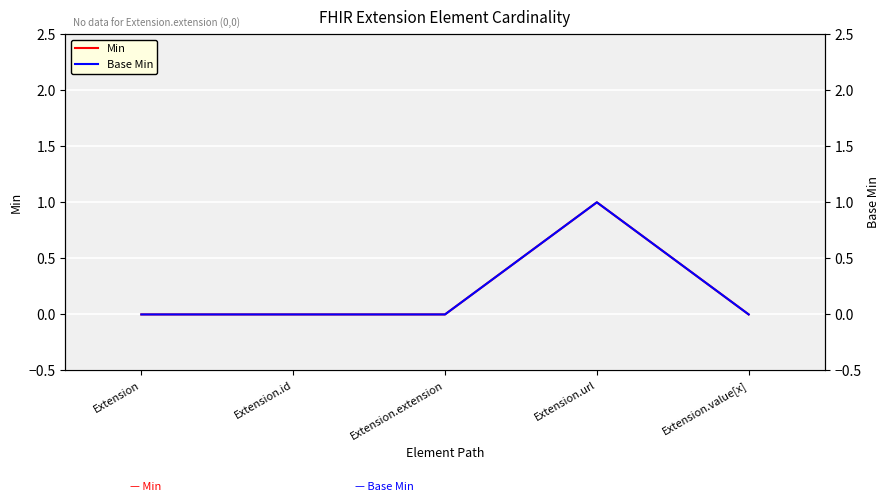

Reading right to left, list all the values displayed in this chart.

Min: 0	1	0	0	0
Base Min: 0	1	0	0	0